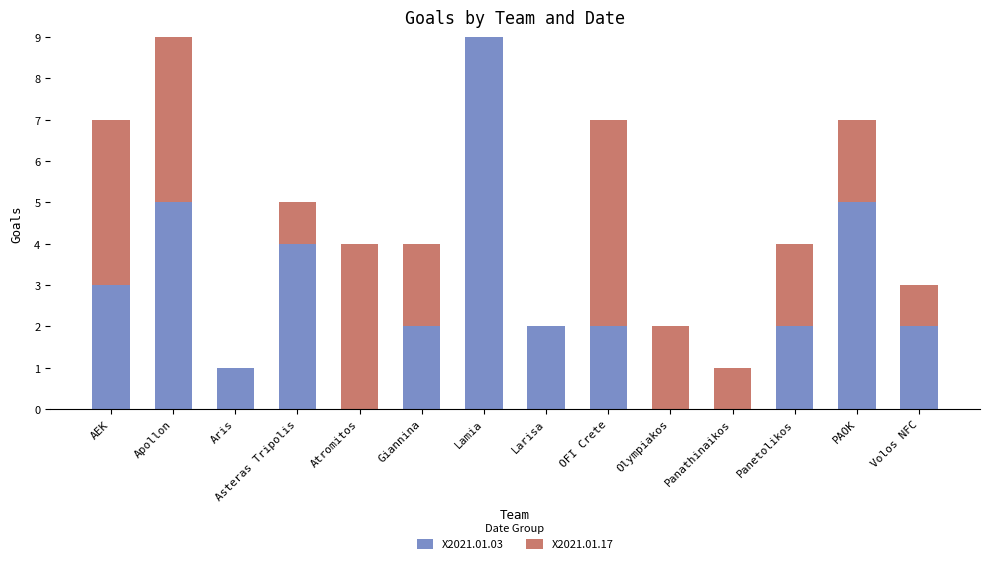

Where is X2021.01.03 nearest to the value 4?

Asteras Tripolis